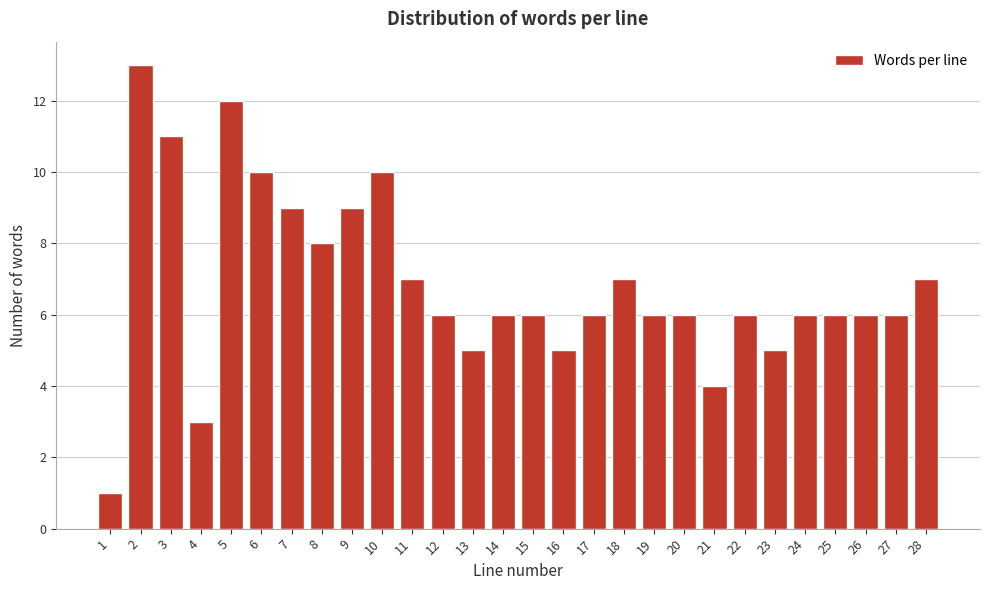

Reading left to right, list all the values displayed in this chart.

1	13	11	3	12	10	9	8	9	10	7	6	5	6	6	5	6	7	6	6	4	6	5	6	6	6	6	7